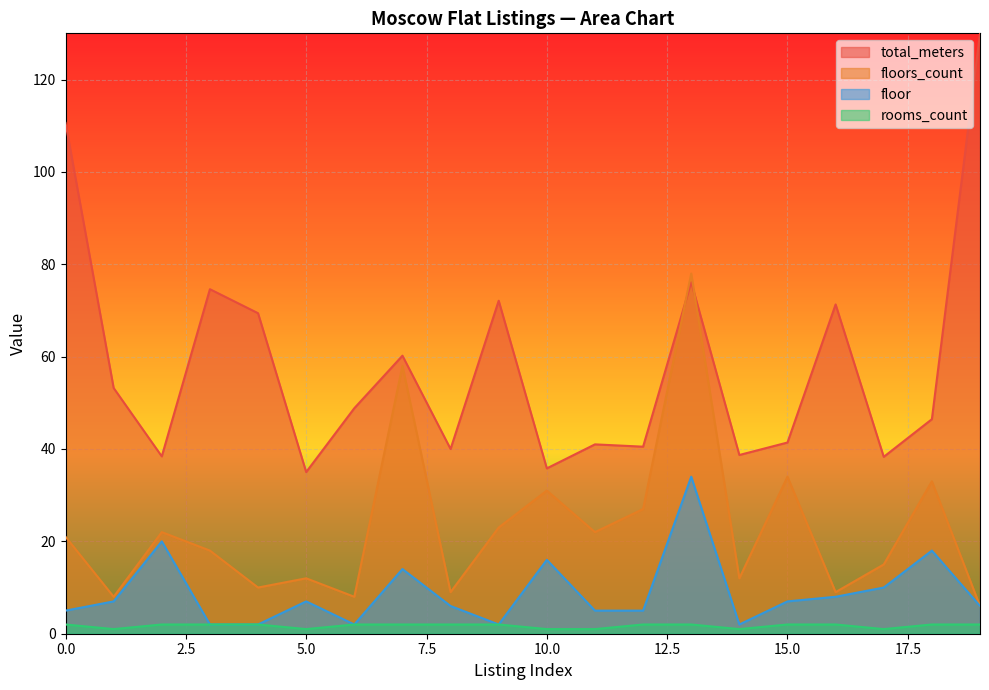

Reading left to right, transcribe all the data shown in this chart.

total_meters: 0=110.6	1=53.2	2=38.4	3=74.6	4=69.4	5=35.0	6=48.8	7=60.2	8=40.0	9=72.1	10=35.8	11=41.0	12=40.5	13=76.1	14=38.7	15=41.4	16=71.3	17=38.3	18=46.5	19=130.0
floors_count: 0=21.0	1=8.0	2=22.0	3=18.0	4=10.0	5=12.0	6=8.0	7=58.0	8=9.0	9=23.0	10=31.0	11=22.0	12=27.0	13=78.0	14=12.0	15=34.0	16=9.0	17=15.0	18=33.0	19=6.0
floor: 0=5.0	1=7.0	2=20.0	3=2.0	4=2.0	5=7.0	6=2.0	7=14.0	8=6.0	9=2.0	10=16.0	11=5.0	12=5.0	13=34.0	14=2.0	15=7.0	16=8.0	17=10.0	18=18.0	19=6.0
rooms_count: 0=2.0	1=1.0	2=2.0	3=2.0	4=2.0	5=1.0	6=2.0	7=2.0	8=2.0	9=2.0	10=1.0	11=1.0	12=2.0	13=2.0	14=1.0	15=2.0	16=2.0	17=1.0	18=2.0	19=2.0